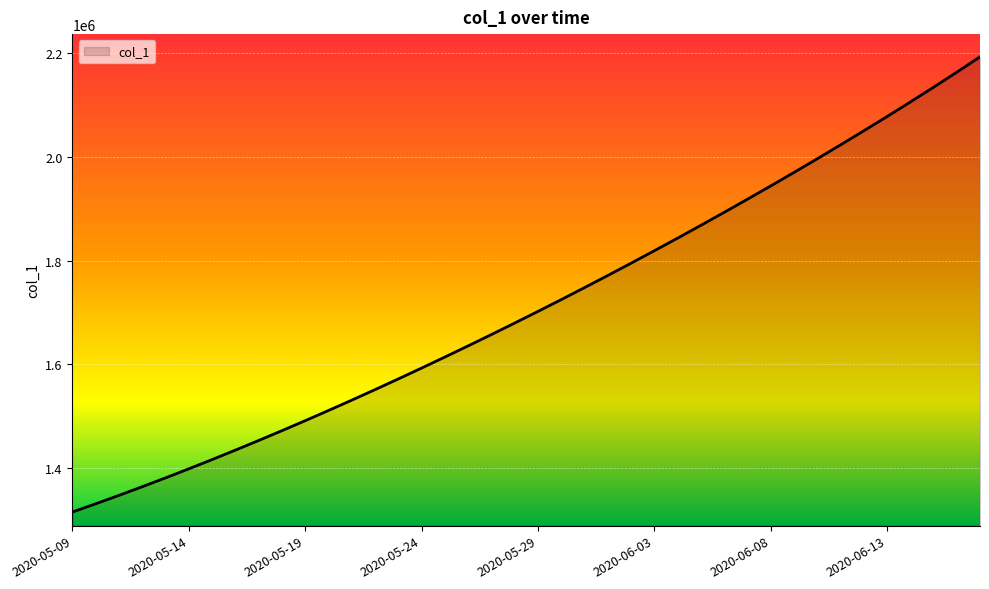

Reading left to right, transcribe all the data shown in this chart.

1315099.0	1330941.6	1347197.2	1363857.9	1380917.0	1398365.8	1416195.4	1434398.8	1452968.0	1471894.0	1491172.1	1510796.2	1530759.4	1551053.9	1571671.5	1592604.1	1613845.5	1635391.5	1657240.6	1679393.9	1701853.6	1724622.9	1747703.8	1771098.0	1794806.8	1818831.0	1843172.0	1867832.5	1892816.2	1918129.5	1943780.6	1969780.9	1996143.8	2022885.9	2050026.5	2077589.8	2105605.5	2134115.0	2163170.5	2192839.2